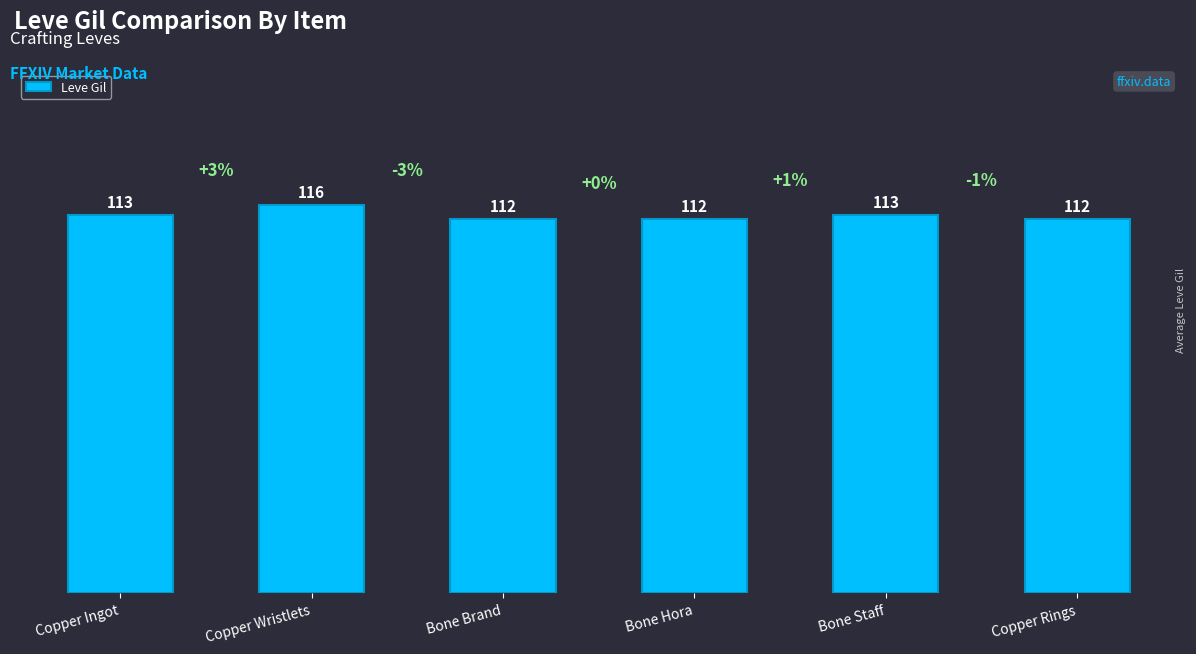

What is the value of the 4th bar from the left?

112